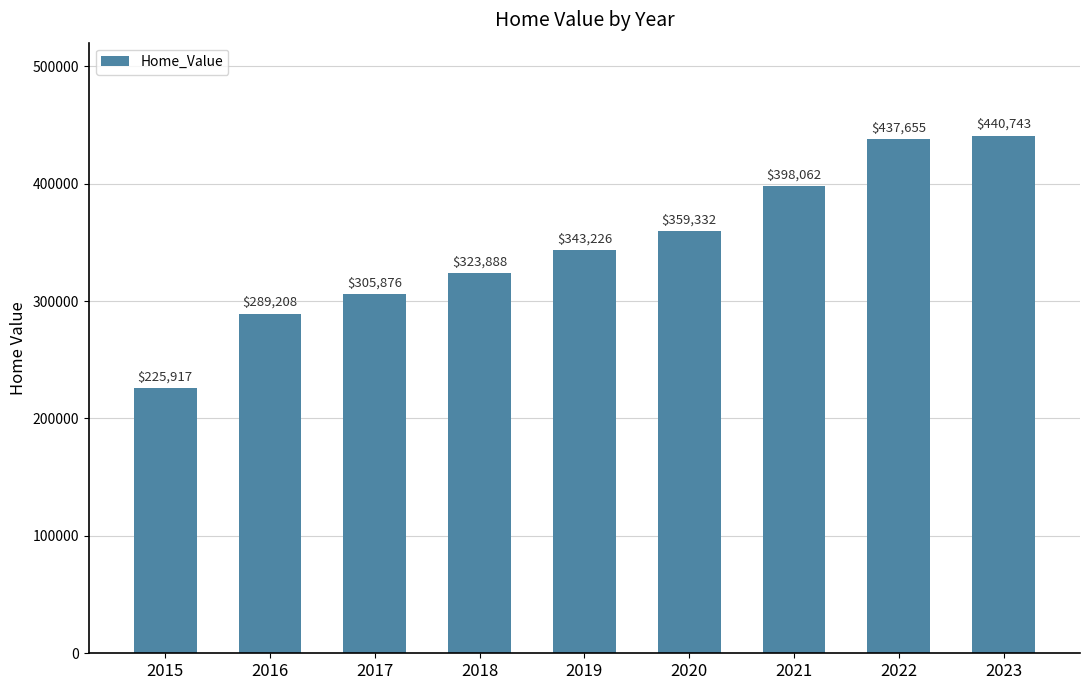

Rank the categories by value from lowest to highest.

2015, 2016, 2017, 2018, 2019, 2020, 2021, 2022, 2023